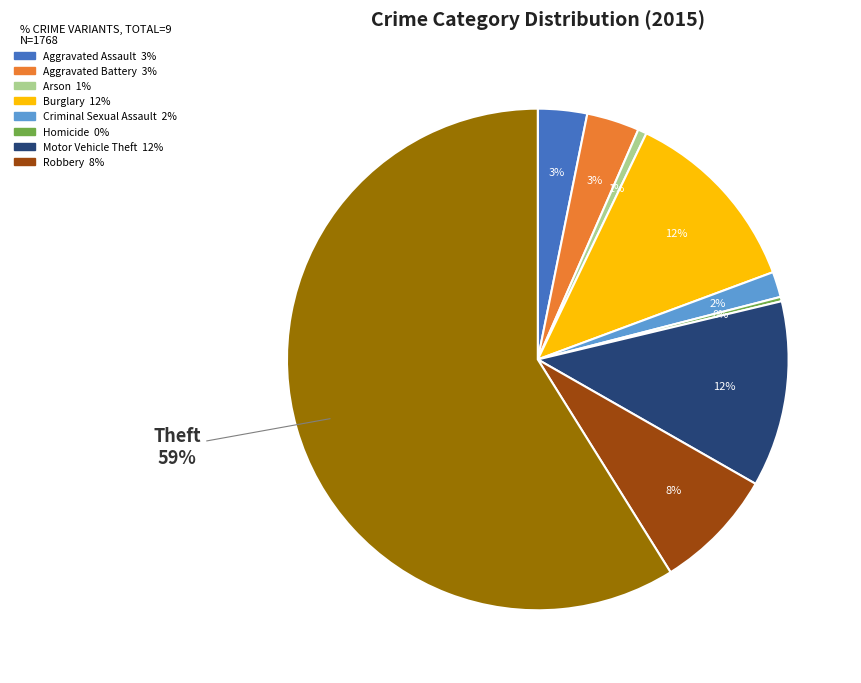

To the nearest percent, what is the average slice percentage?

11%